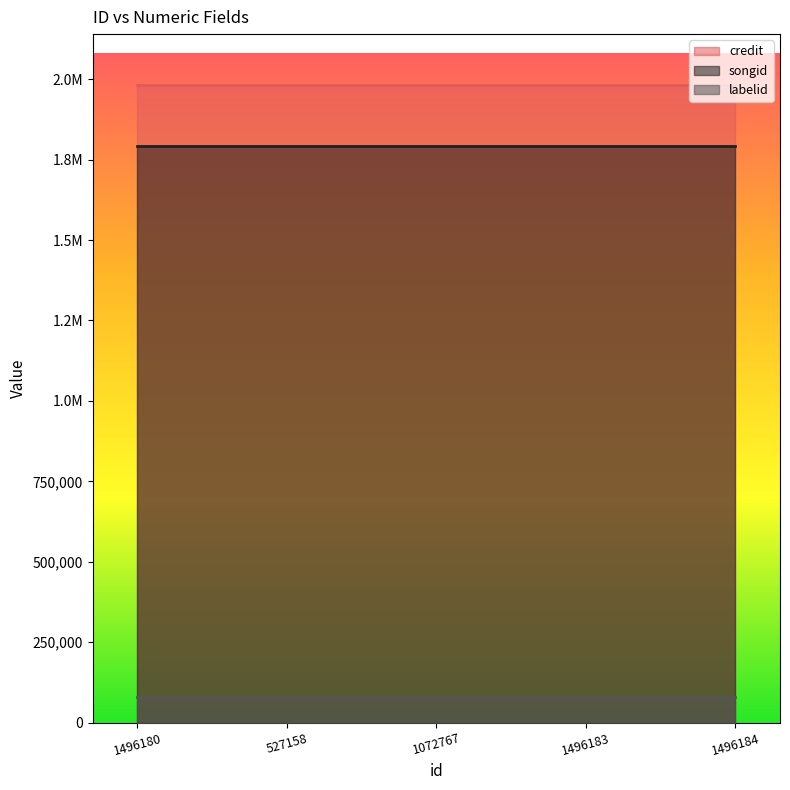

What is the average value of the credit series?

1981892